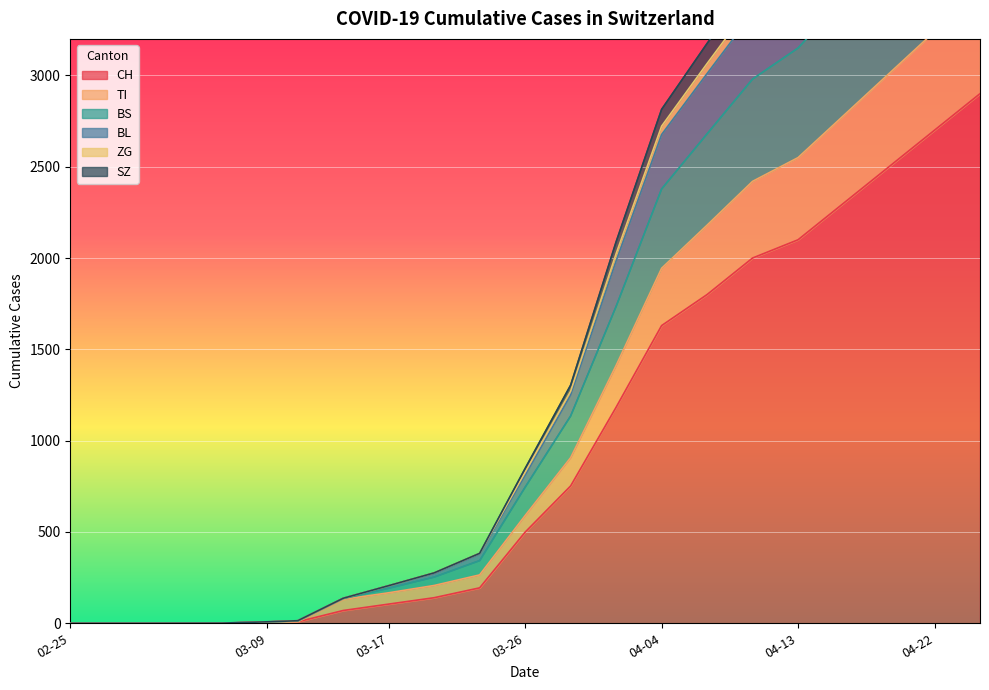

Is the value of SZ at 15 greater than the value of TI at 14?

Yes